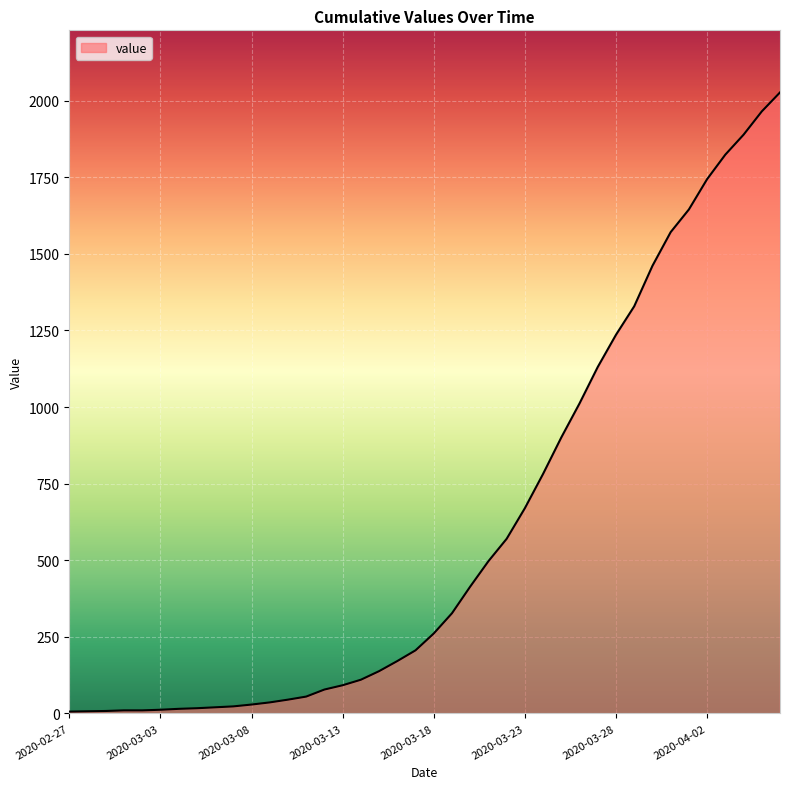

What is the greatest value displayed?

2027